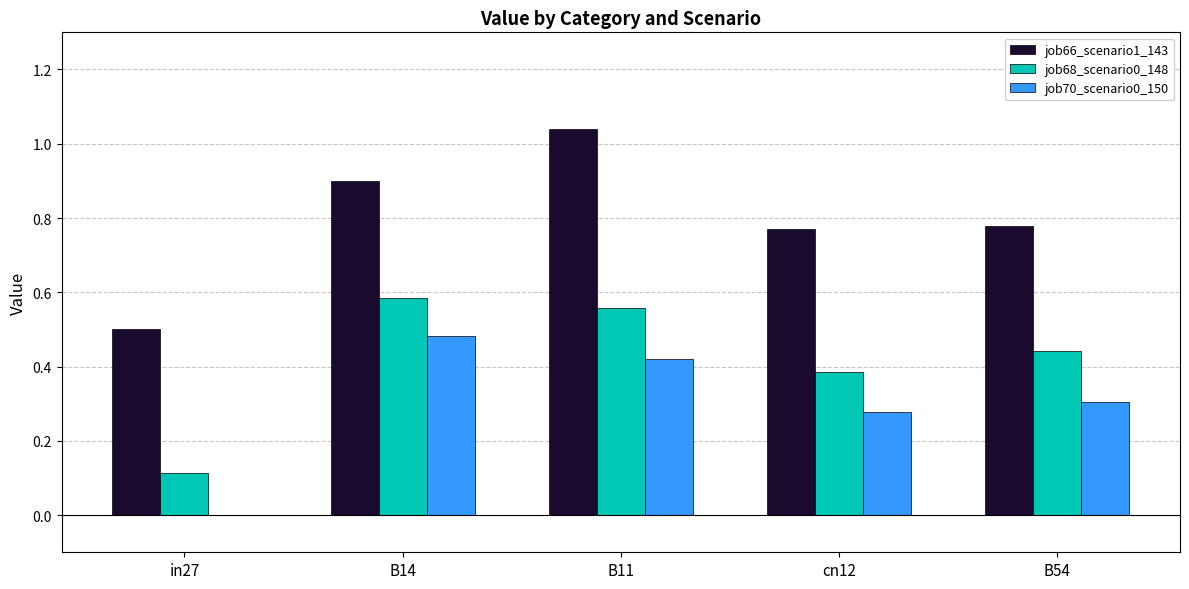

The job66_scenario1_143 series shows 0.6 at B14. True or false?

False